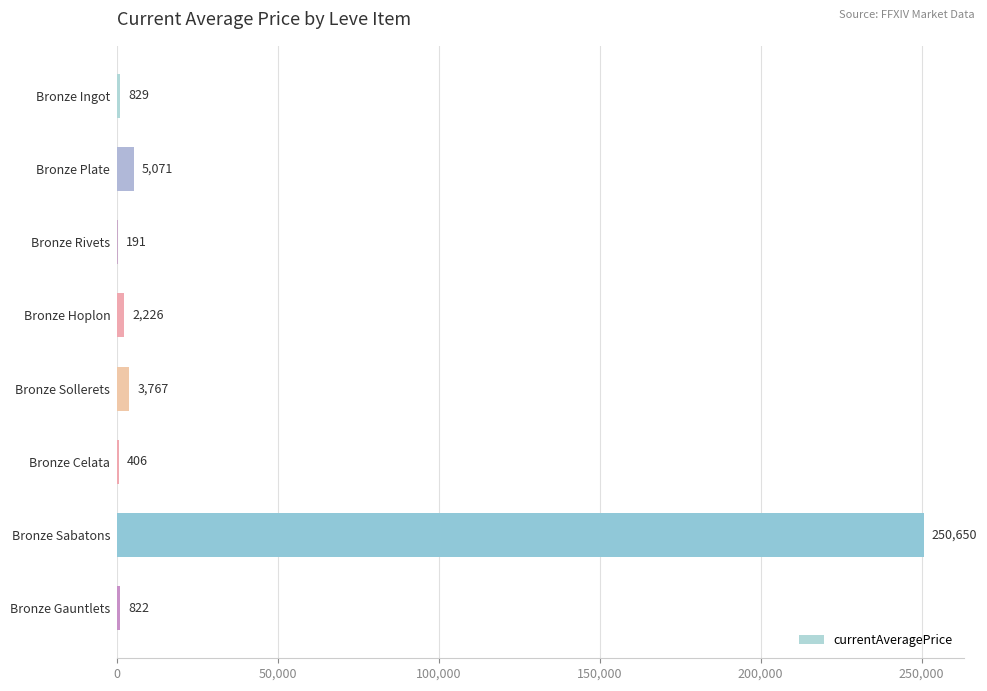

At which label is the value closest to 125420?

Bronze Plate